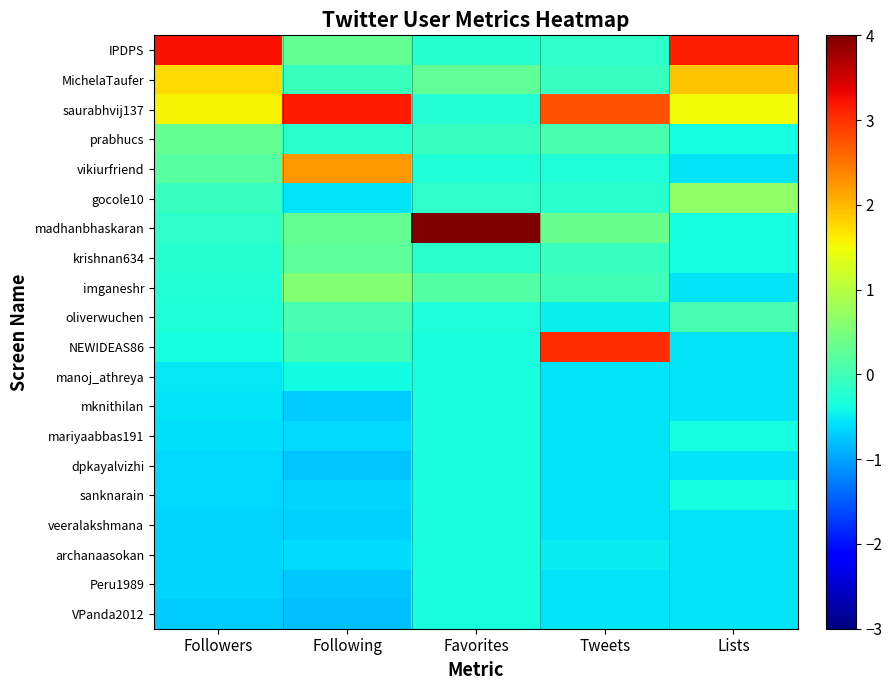

Reading left to right, transcribe all the data shown in this chart.

IPDPS: Followers=3.2	Following=0.3	Favorites=-0.2	Tweets=-0.2	Lists=3.1
MichelaTaufer: Followers=1.7	Following=-0.1	Favorites=0.3	Tweets=-0.1	Lists=1.9
saurabhvij137: Followers=1.6	Following=3.2	Favorites=-0.2	Tweets=2.7	Lists=1.5
prabhucs: Followers=0.3	Following=-0.2	Favorites=-0.1	Tweets=0.1	Lists=-0.3
vikiurfriend: Followers=0.2	Following=2.2	Favorites=-0.3	Tweets=-0.3	Lists=-0.6
gocole10: Followers=-0.1	Following=-0.5	Favorites=-0.2	Tweets=-0.2	Lists=0.7
madhanbhaskaran: Followers=-0.2	Following=0.3	Favorites=4.3	Tweets=0.4	Lists=-0.3
krishnan634: Followers=-0.2	Following=0.2	Favorites=-0.2	Tweets=-0.1	Lists=-0.3
imganeshr: Followers=-0.3	Following=0.6	Favorites=0.2	Tweets=0.0	Lists=-0.6
oliverwuchen: Followers=-0.3	Following=0.1	Favorites=-0.3	Tweets=-0.5	Lists=0.1
NEWIDEAS86: Followers=-0.4	Following=-0.0	Favorites=-0.3	Tweets=3.0	Lists=-0.6
manoj_athreya: Followers=-0.5	Following=-0.4	Favorites=-0.3	Tweets=-0.6	Lists=-0.6
mknithilan: Followers=-0.5	Following=-0.7	Favorites=-0.3	Tweets=-0.6	Lists=-0.6
mariyaabbas191: Followers=-0.6	Following=-0.6	Favorites=-0.3	Tweets=-0.6	Lists=-0.3
dpkayalvizhi: Followers=-0.6	Following=-0.8	Favorites=-0.3	Tweets=-0.6	Lists=-0.6
sanknarain: Followers=-0.6	Following=-0.7	Favorites=-0.3	Tweets=-0.6	Lists=-0.3
veeralakshmana: Followers=-0.6	Following=-0.7	Favorites=-0.3	Tweets=-0.6	Lists=-0.6
archanaasokan: Followers=-0.7	Following=-0.6	Favorites=-0.3	Tweets=-0.5	Lists=-0.6
Peru1989: Followers=-0.7	Following=-0.7	Favorites=-0.3	Tweets=-0.6	Lists=-0.6
VPanda2012: Followers=-0.7	Following=-0.8	Favorites=-0.3	Tweets=-0.6	Lists=-0.6